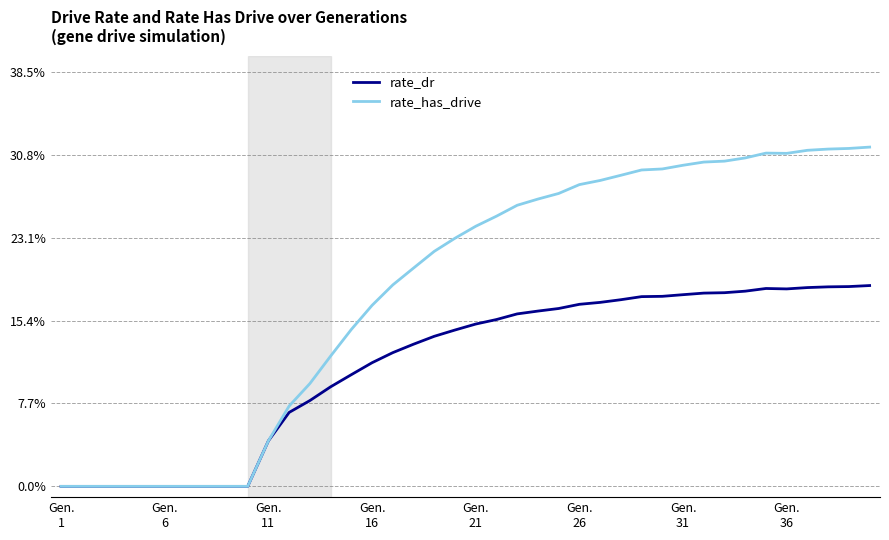

Count the rate_has_drive values in the range 0 to 1.

40